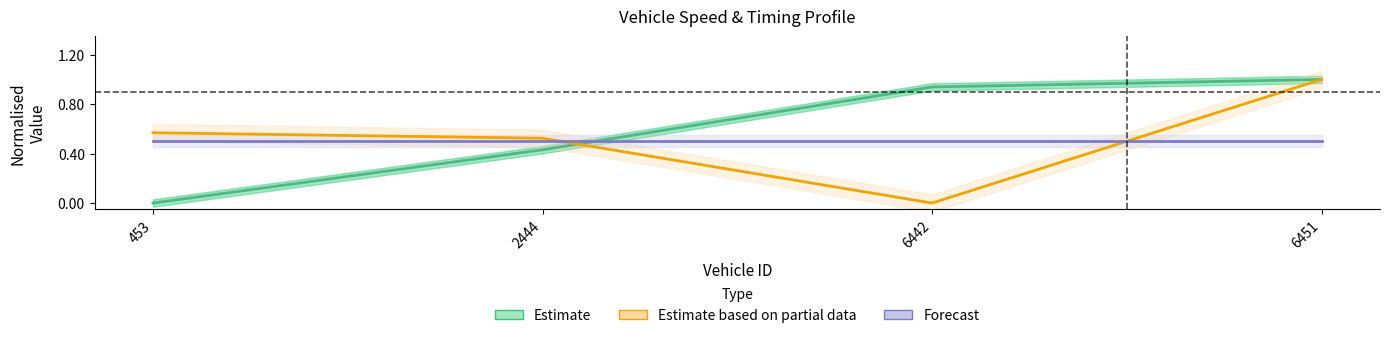

True or false: Estimate based on partial data has a value of 0.4 at 453.

False